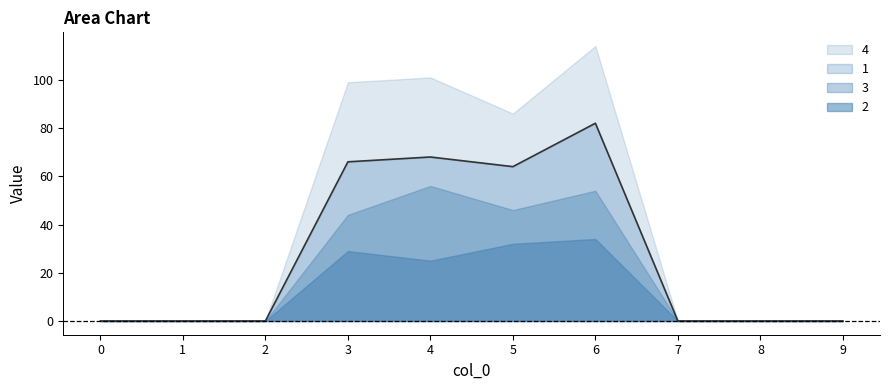

How many categories are shown in the chart?

10